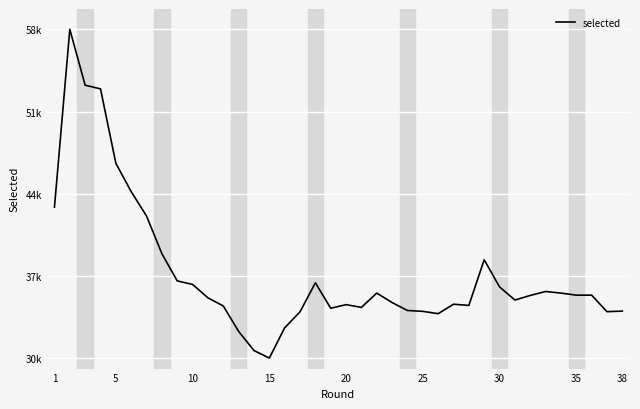

Does the chart display data point markers on the line(s)?

No